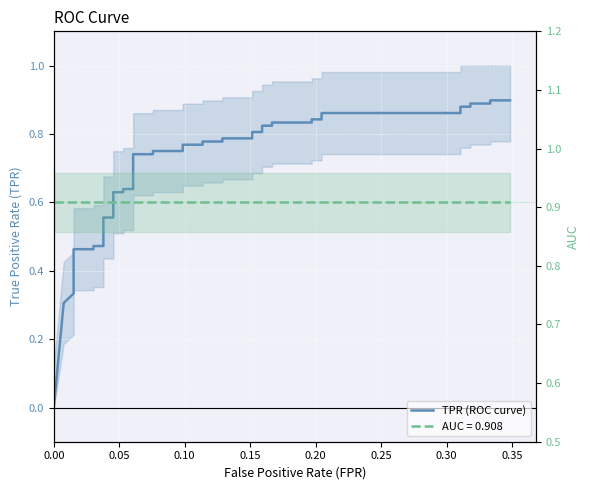

True or false: the data shows 0.8 at 11.

False